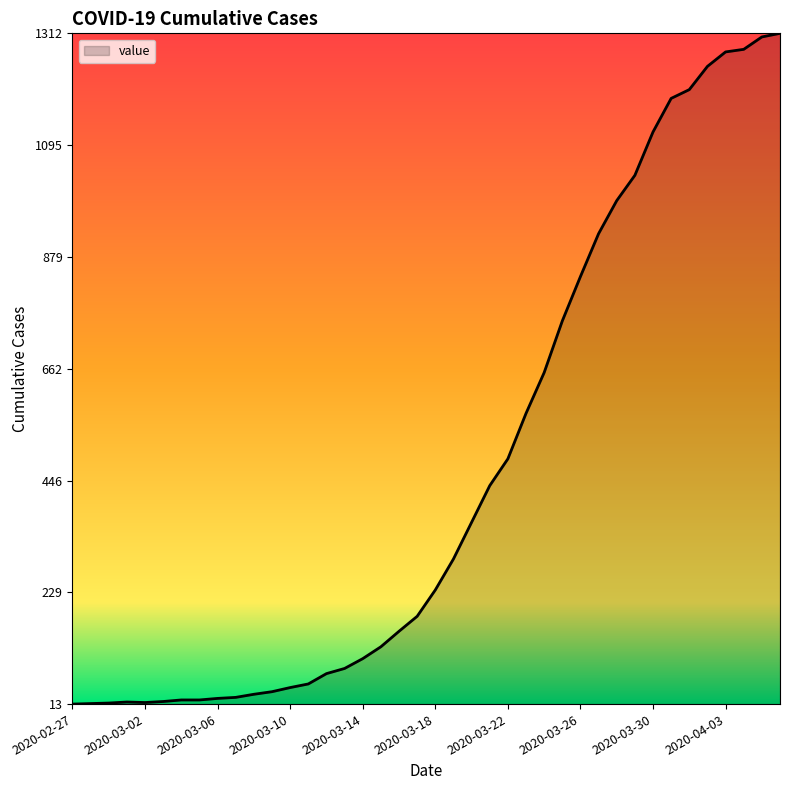

What is the maximum value shown in the chart?

1312